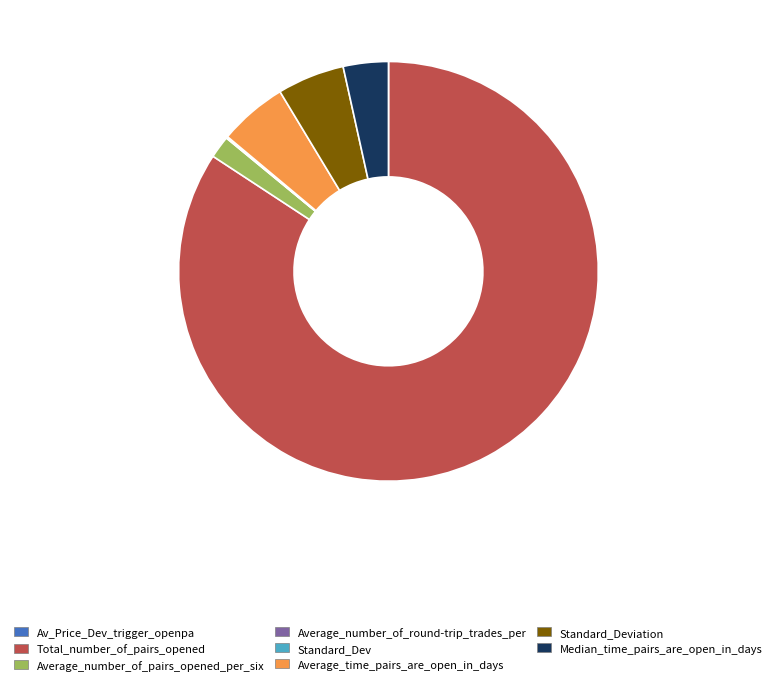

Is the sum of Total_number_of_pairs_opened and Average_number_of_pairs_opened_per_six greater than half?

Yes